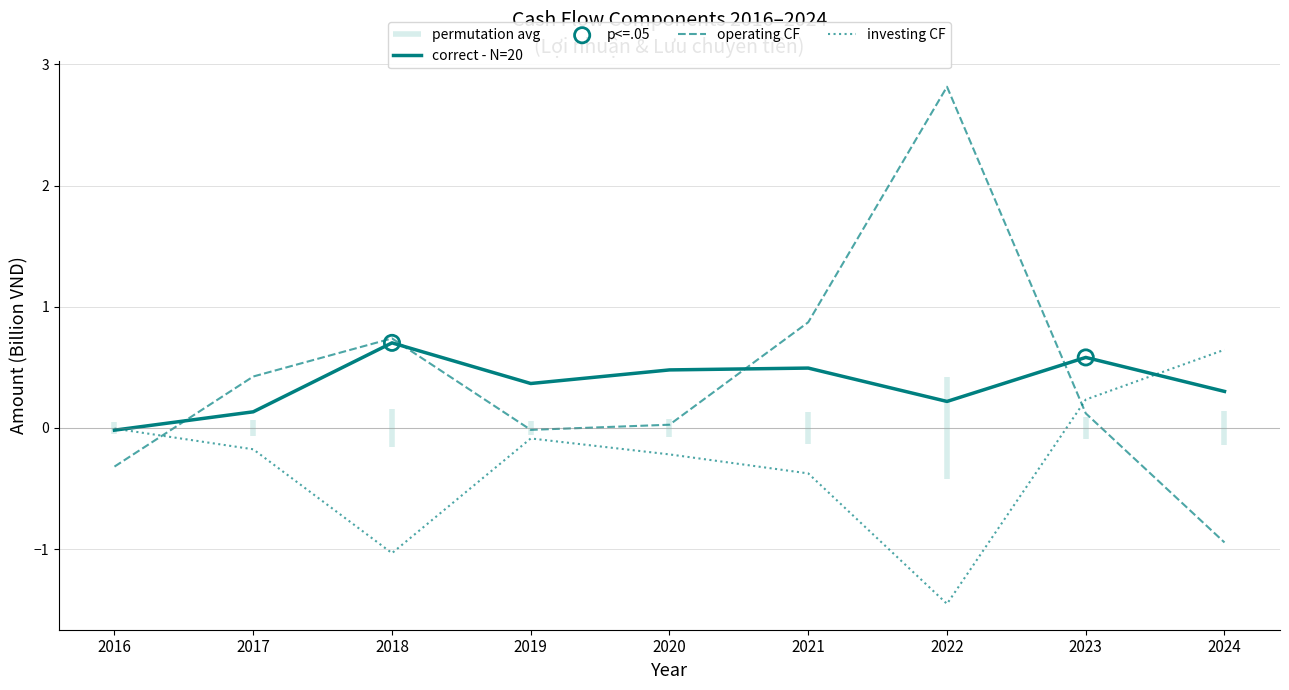

Which series has the largest Y range (max minus min)?

Lưu chuyển tiền thuần từ hoạt động kinh doanh